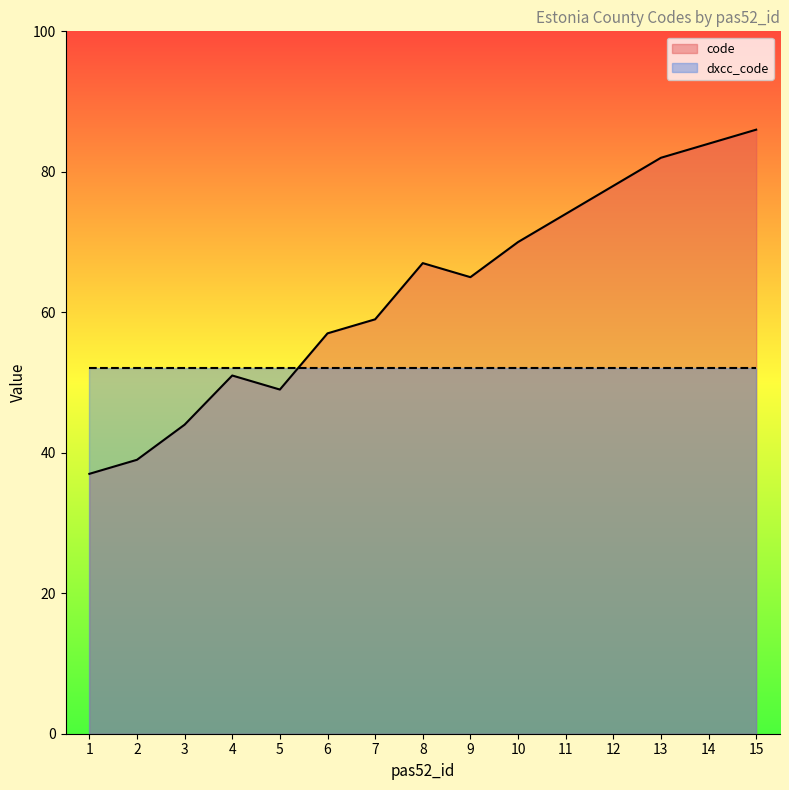

List the labels in order of value, smallest first.

1, 2, 3, 5, 4, 6, 7, 9, 8, 10, 11, 12, 13, 14, 15